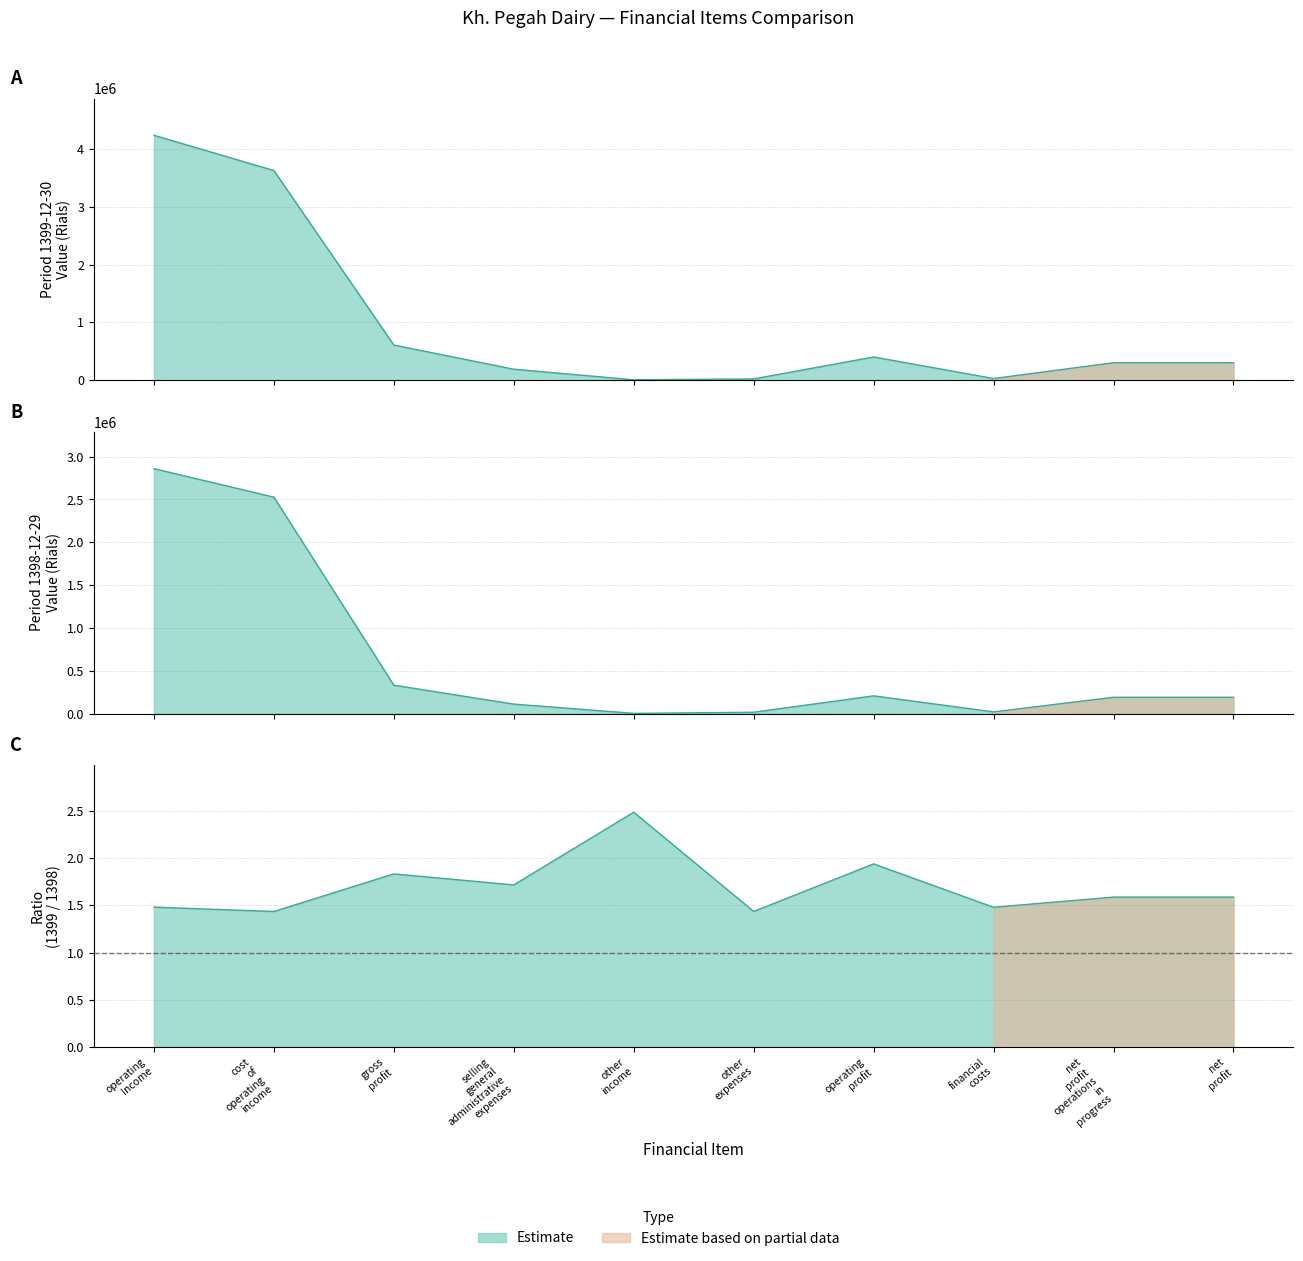

Read the 1399-12-30 value at cost of operating income, to the nearest 10.

3624070